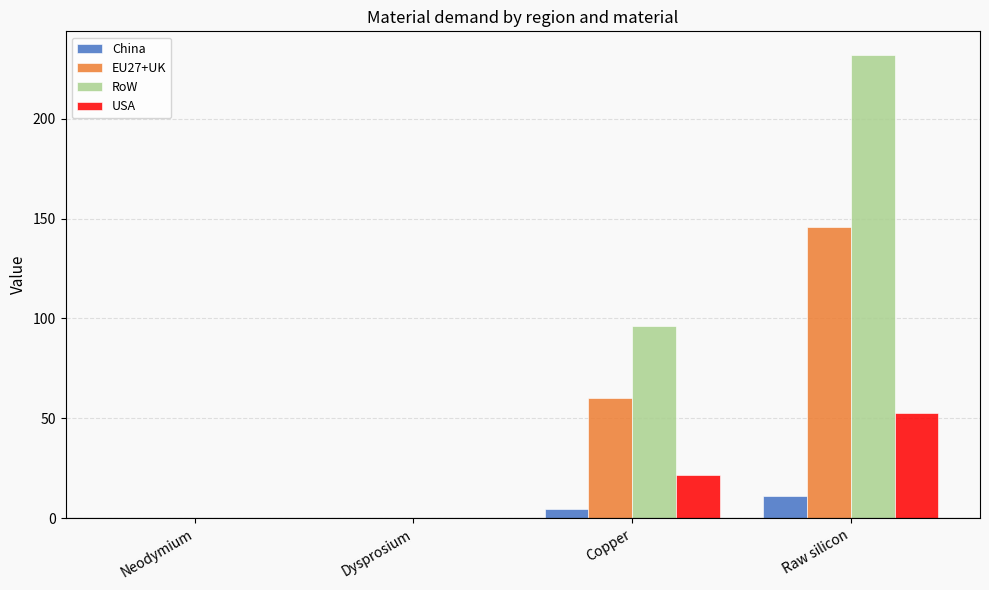

At which label does USA reach its peak?

Raw silicon